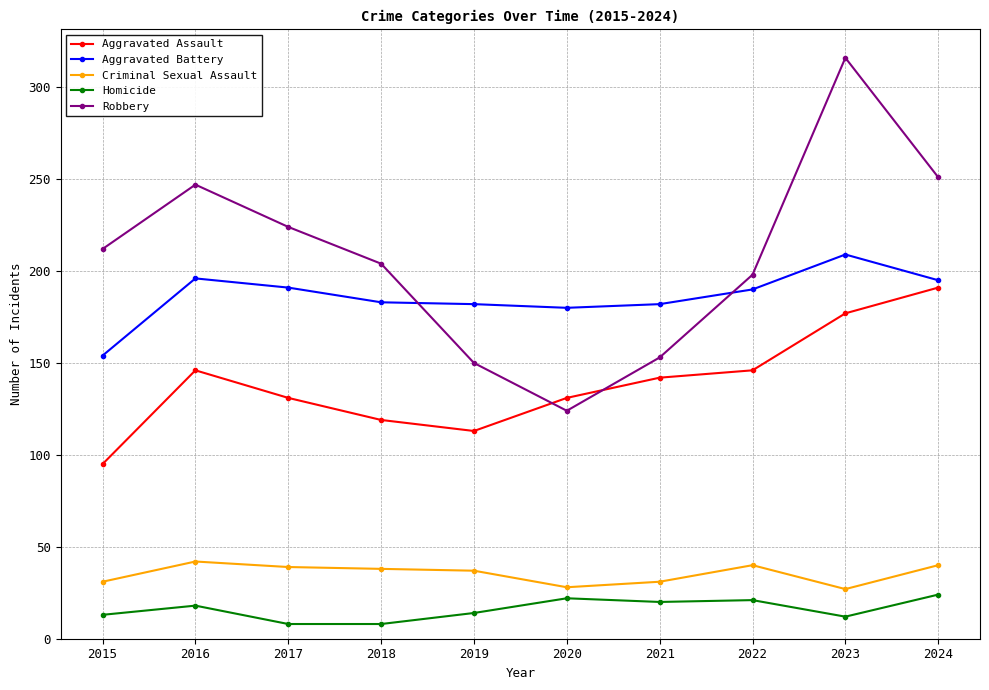

What is the difference between the highest and lowest values at 2015?

199